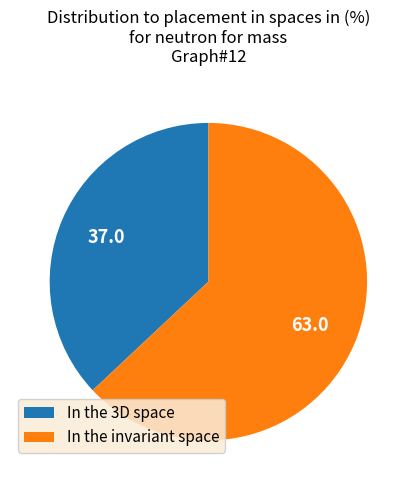

True or false: In the invariant space accounts for 74% of the total.

False